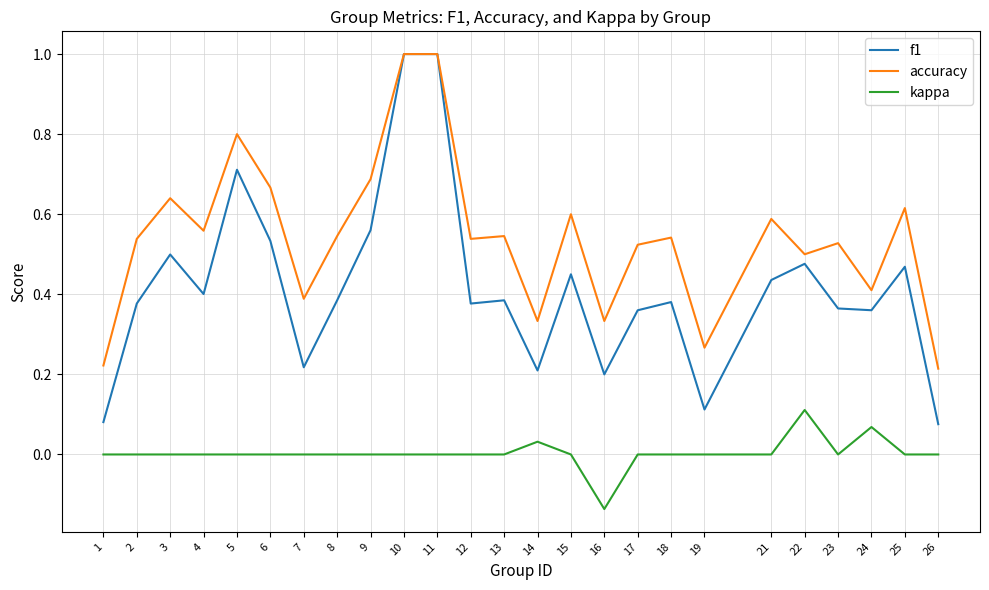

Which category has the lowest value across all series?

16